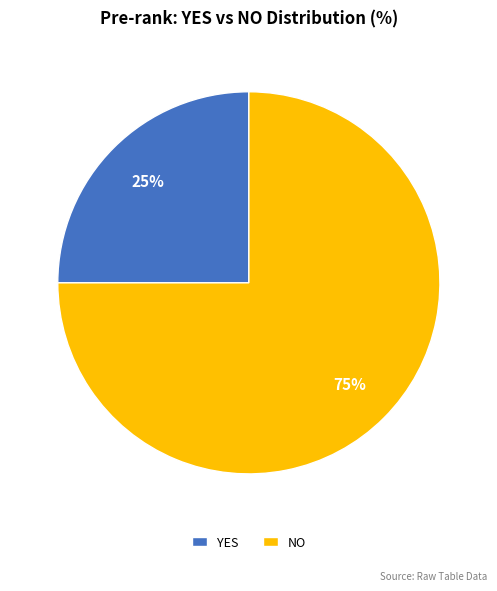

The YES slice represents 25% of the pie. True or false?

True